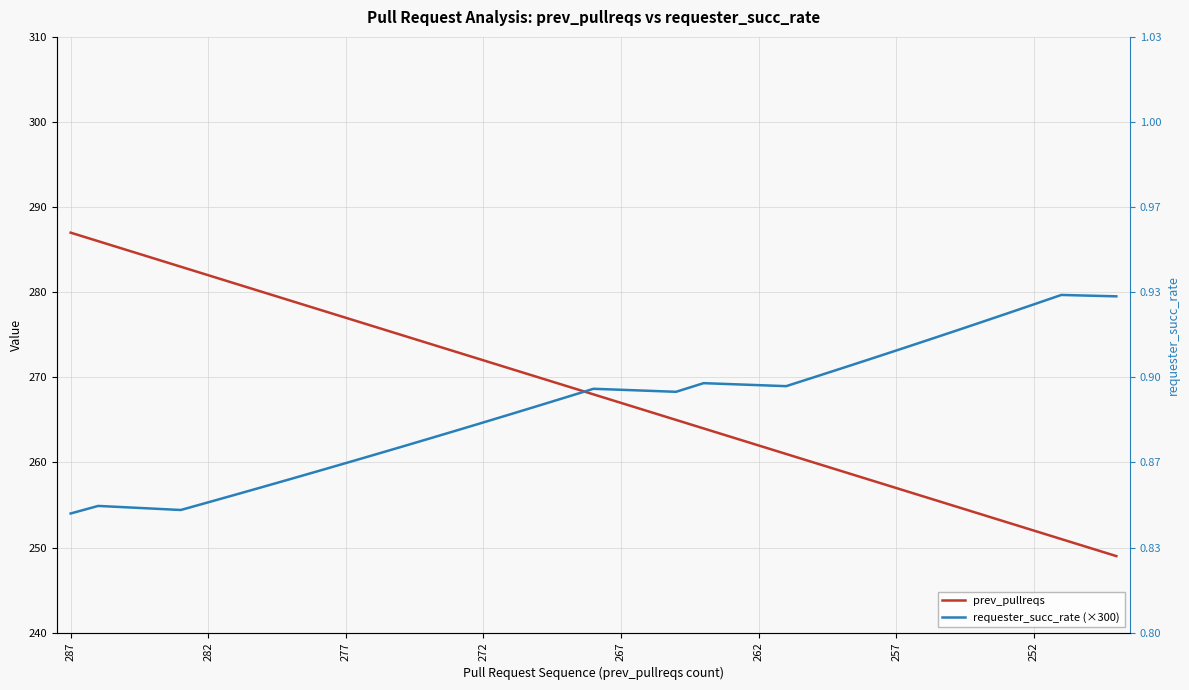

Between 272 and 13, which series saw the biggest shift?

prev_pullreqs